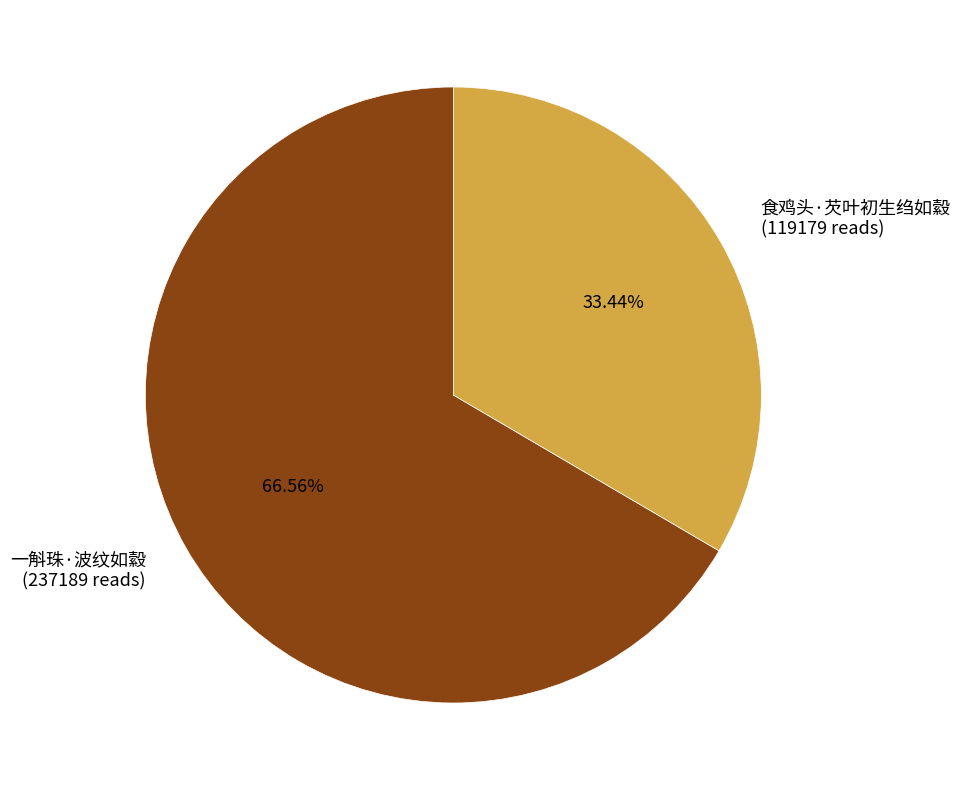

What percentage do 一斛珠·波纹如縠 and 食鸡头·芡叶初生绉如縠 together represent?

100.0%